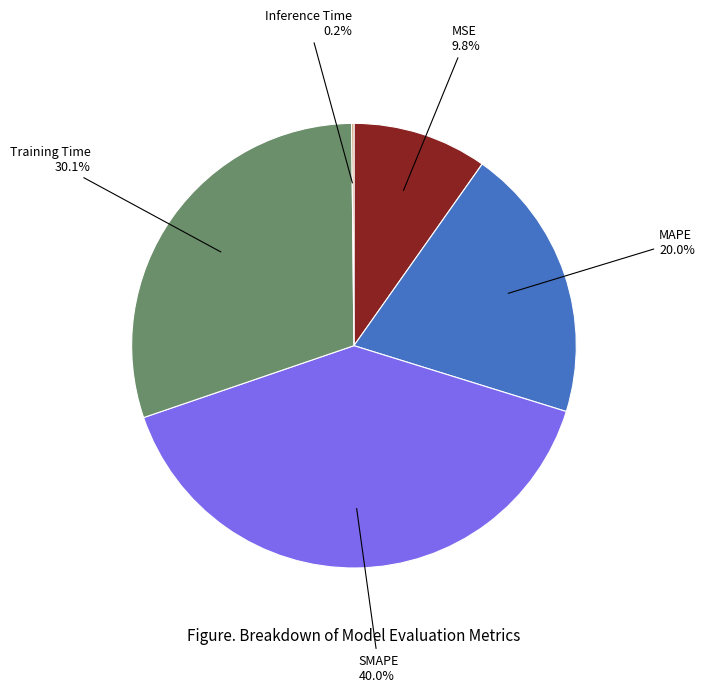

Which category has the biggest portion of the pie?

SMAPE